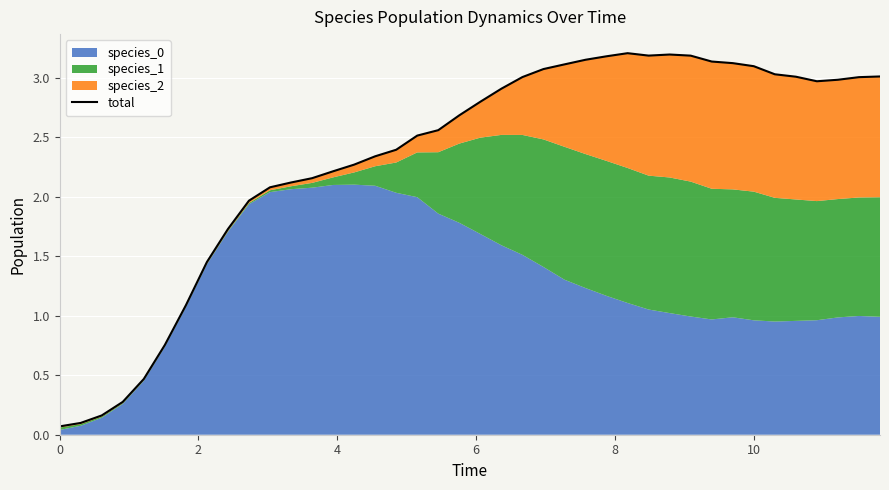

What is the difference between the maximum and second lowest values?

3.1